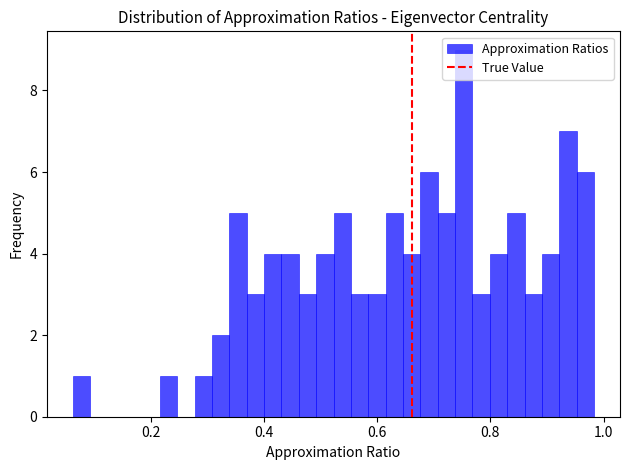

Read against the x-axis, roughly where is the centre of the tallest bar?

0.76